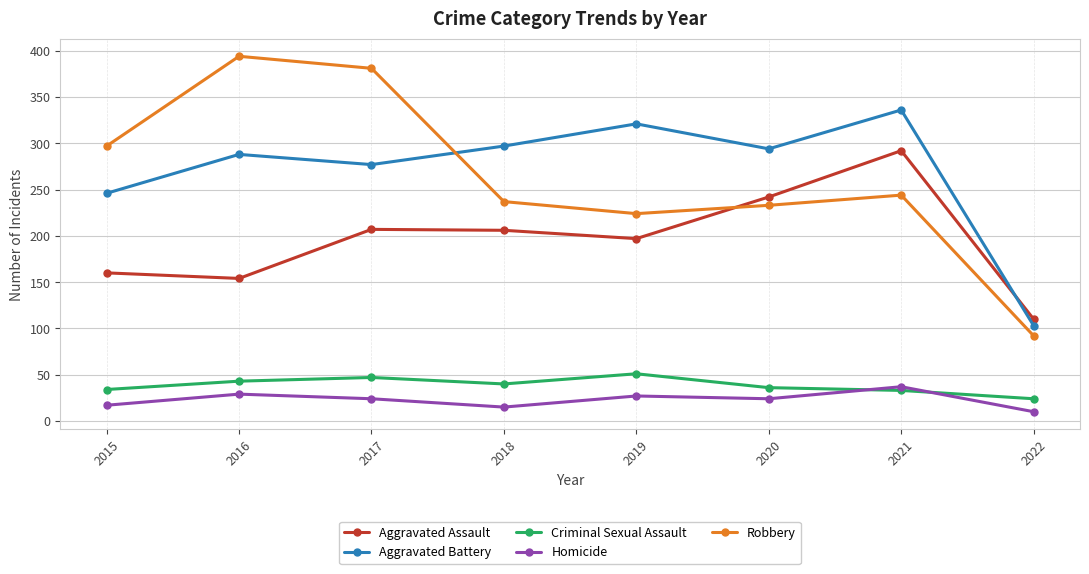

What is the difference between the highest and lowest values at 2020?

270